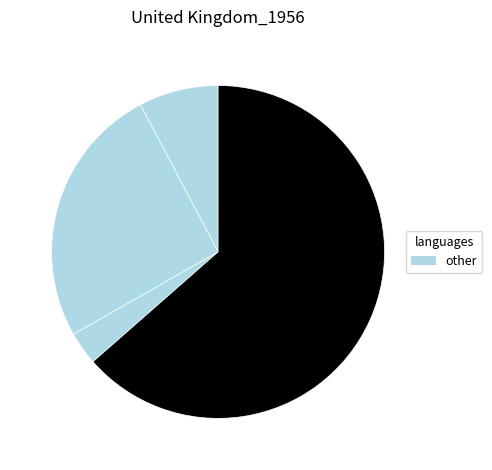

Does any single category account for the majority?

Yes